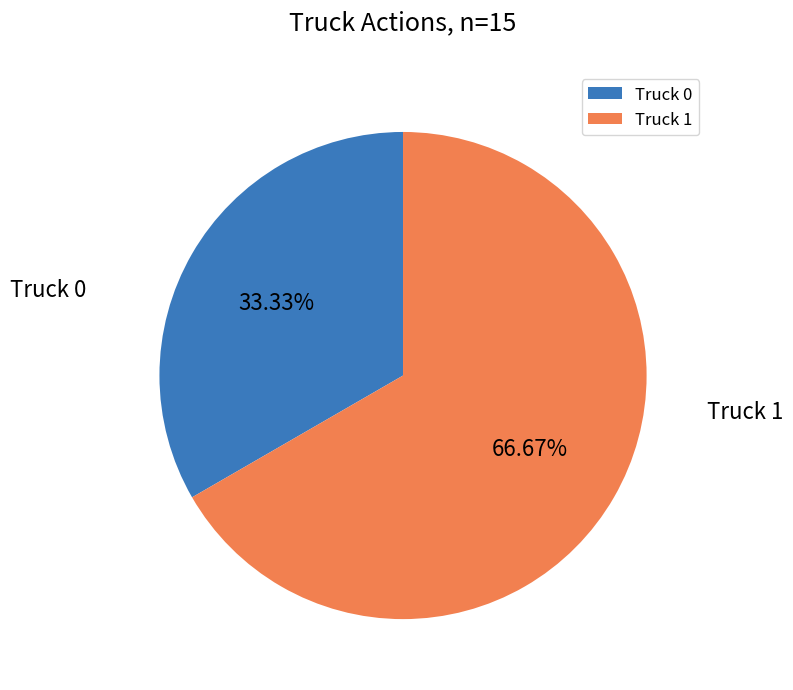

Which category has the biggest portion of the pie?

Truck 1